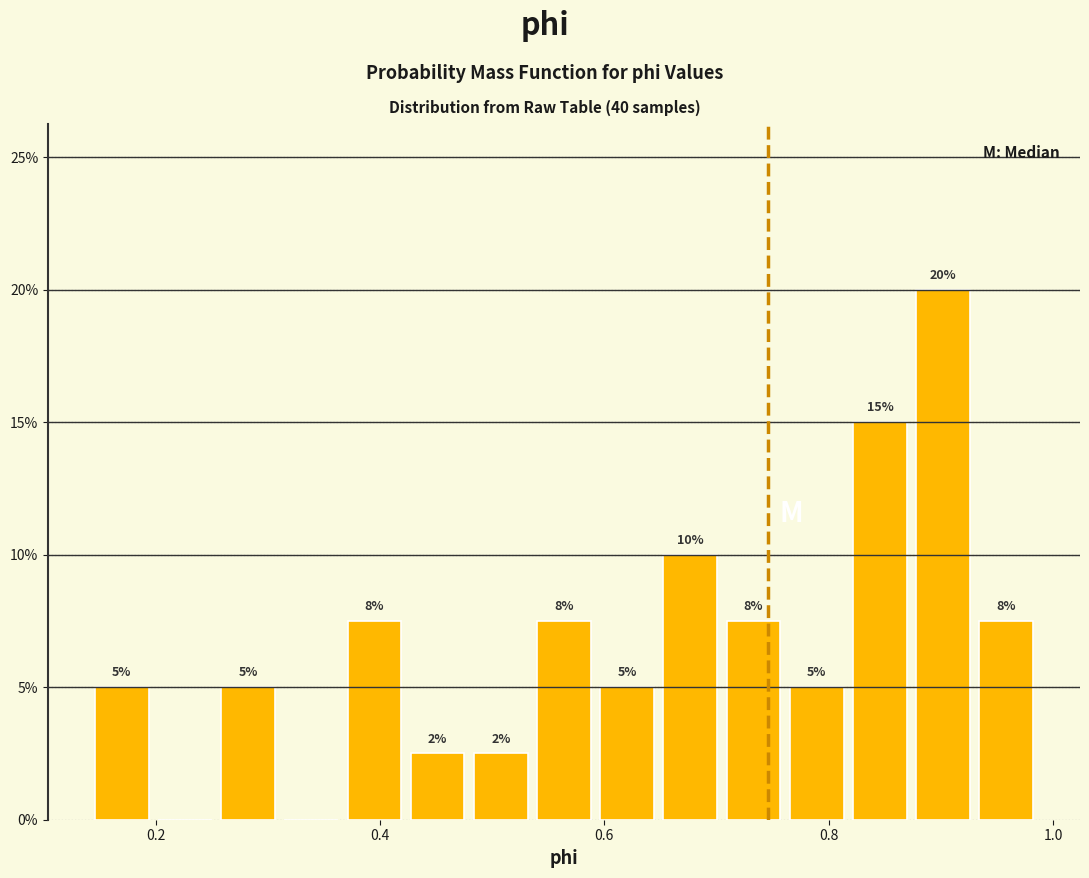

Around what value on the x-axis is the tallest bar? Give the approximate position of its centre, as read against the axis.

0.90